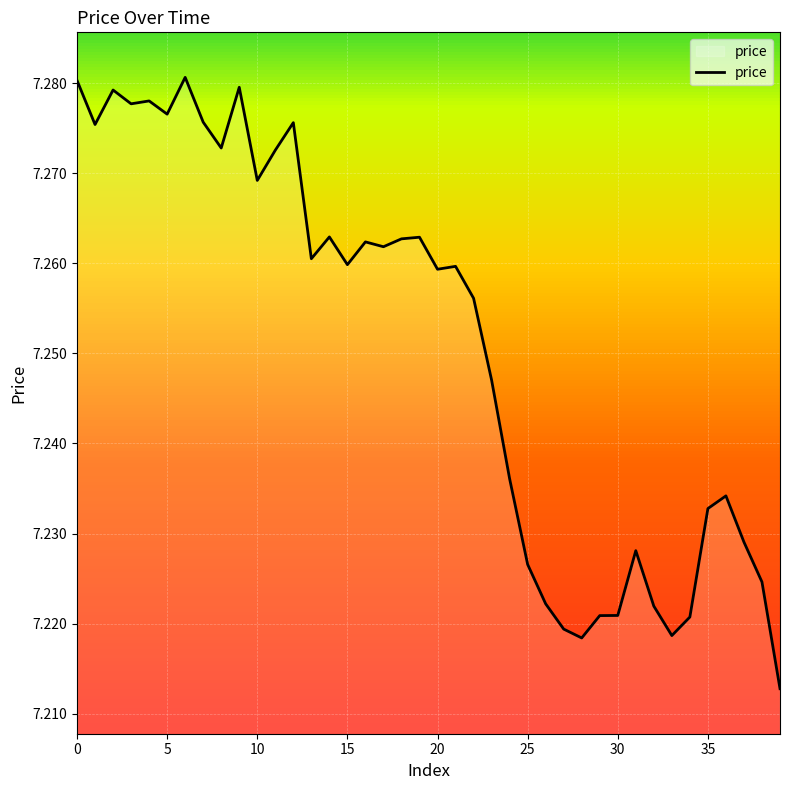

Rank the categories by value from lowest to highest.

39, 28, 33, 27, 34, 29, 30, 32, 26, 38, 25, 31, 37, 35, 36, 24, 23, 22, 20, 21, 15, 13, 17, 16, 18, 19, 14, 10, 11, 8, 1, 12, 7, 5, 3, 4, 2, 9, 0, 6